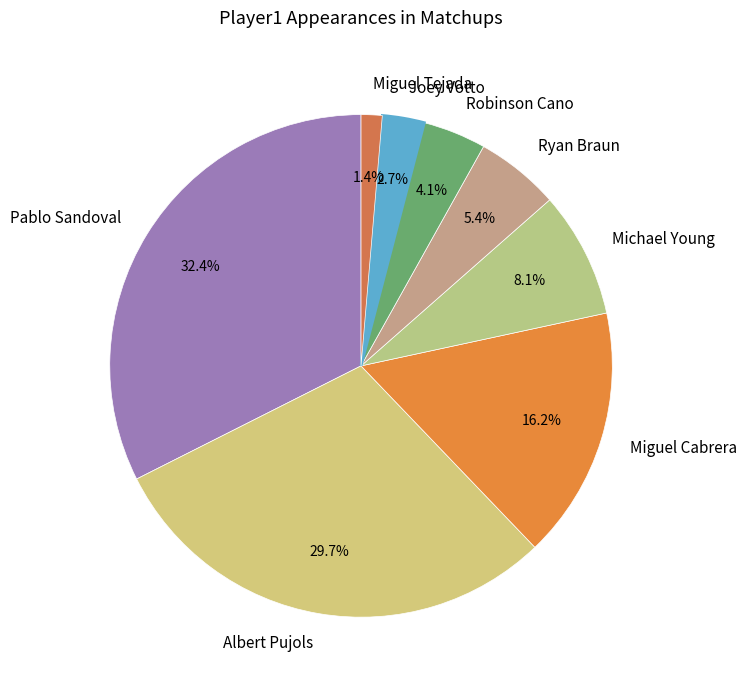

True or false: Ryan Braun accounts for 1% of the total.

False